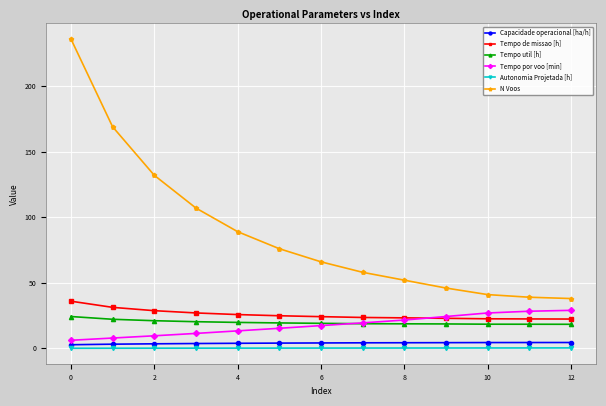

Which series has the largest range (max minus min)?

N Voos